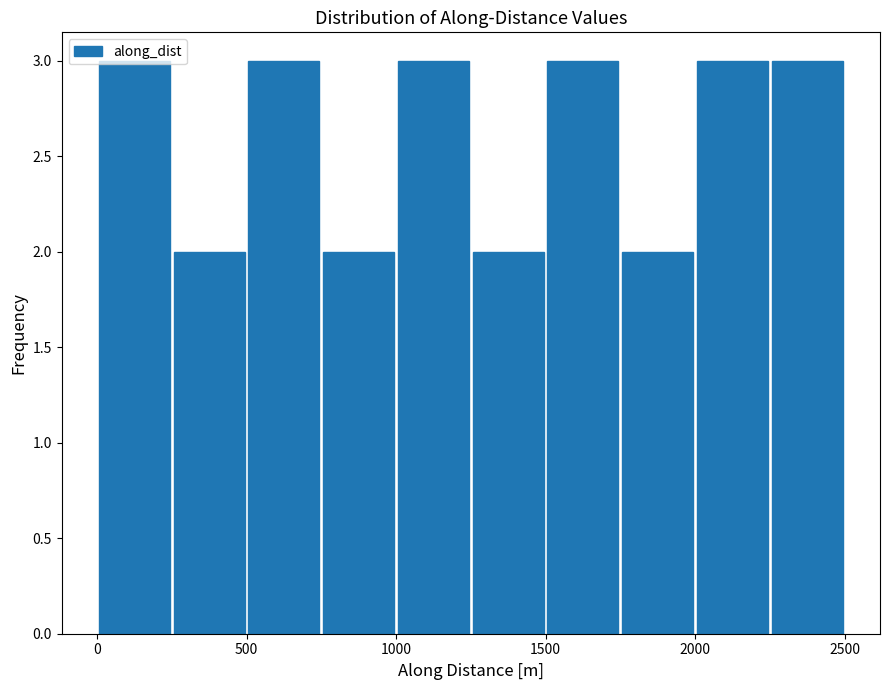

Reading left to right, transcribe this chart: for each bar, give the range it covers on the x-axis and its height. Neither the bar edges nor the heights are printed on the chart, so give them approximately, as read against the axes.

0 to 250: 3
250 to 500: 2
500 to 750: 3
750 to 1000: 2
1000 to 1250: 3
1250 to 1500: 2
1500 to 1750: 3
1750 to 2000: 2
2000 to 2250: 3
2250 to 2500: 3